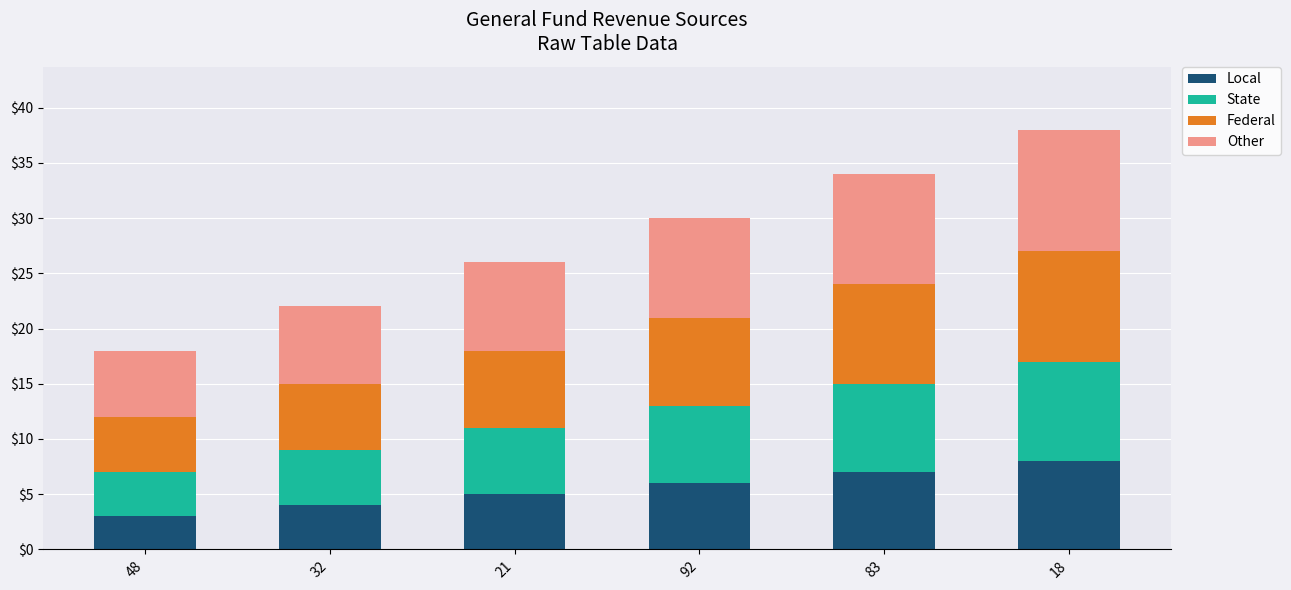

How many bars are there in total?

6